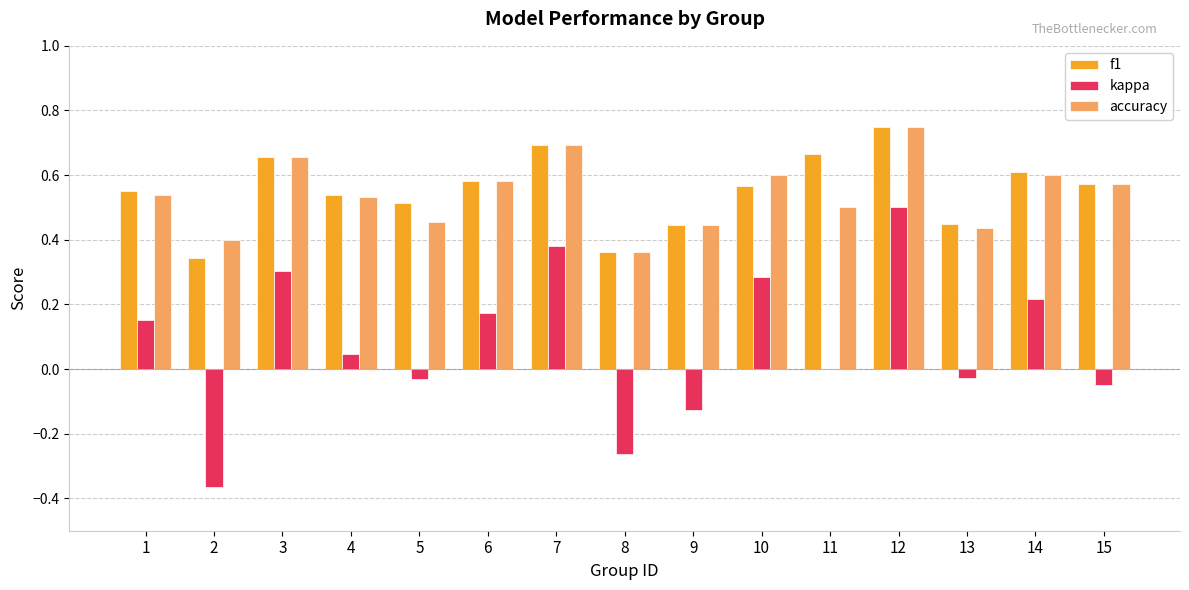

The value of accuracy at 9 is 0.4. True or false?

True